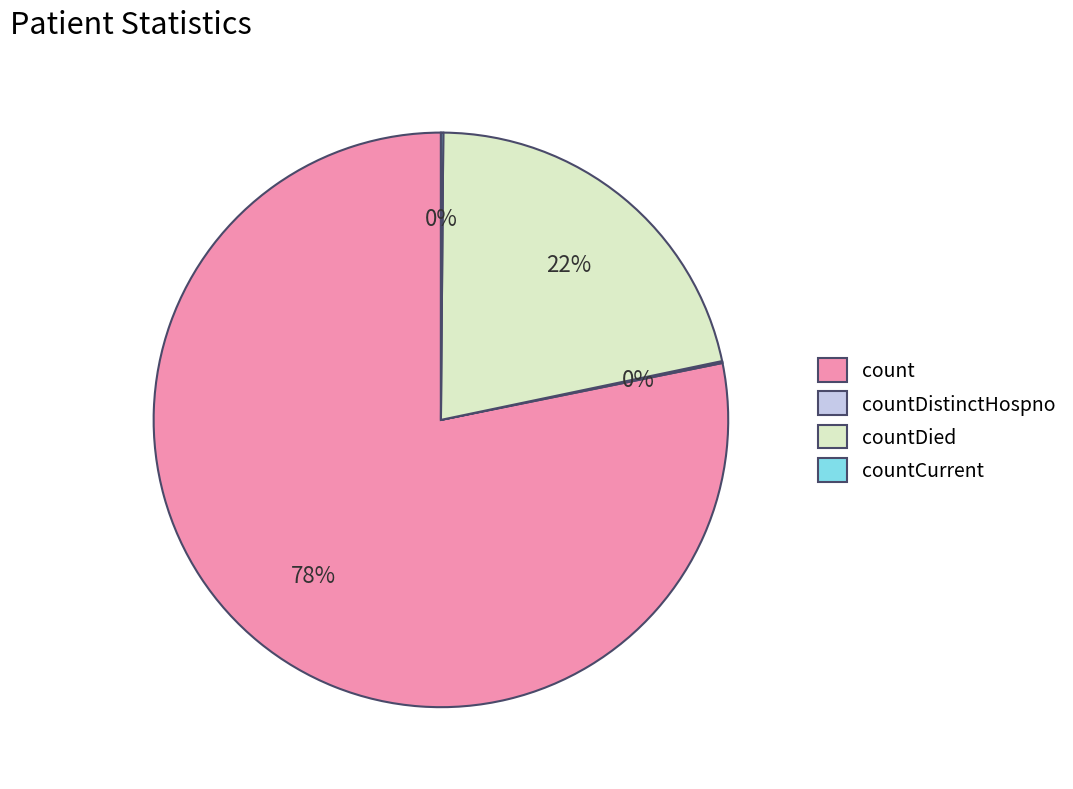

Approximately how many times larger is the value at countDied compared to count?

0.3